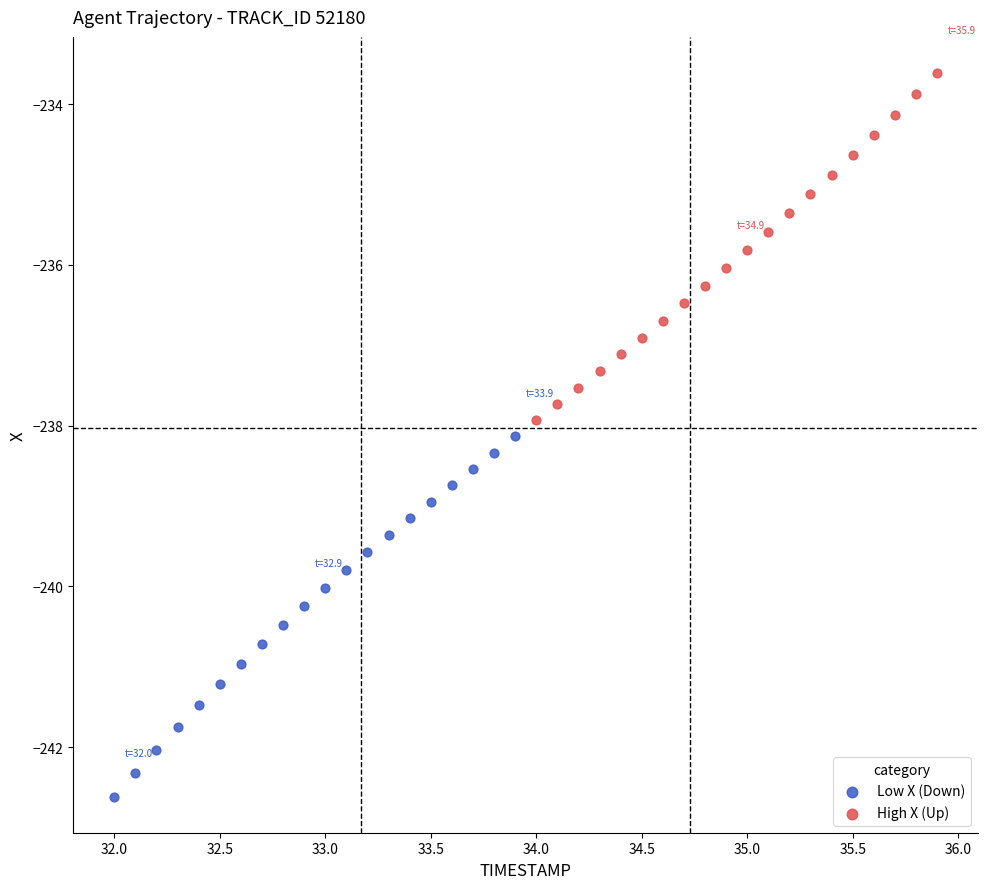

Which series has the largest Y range (max minus min)?

Low X (Down)